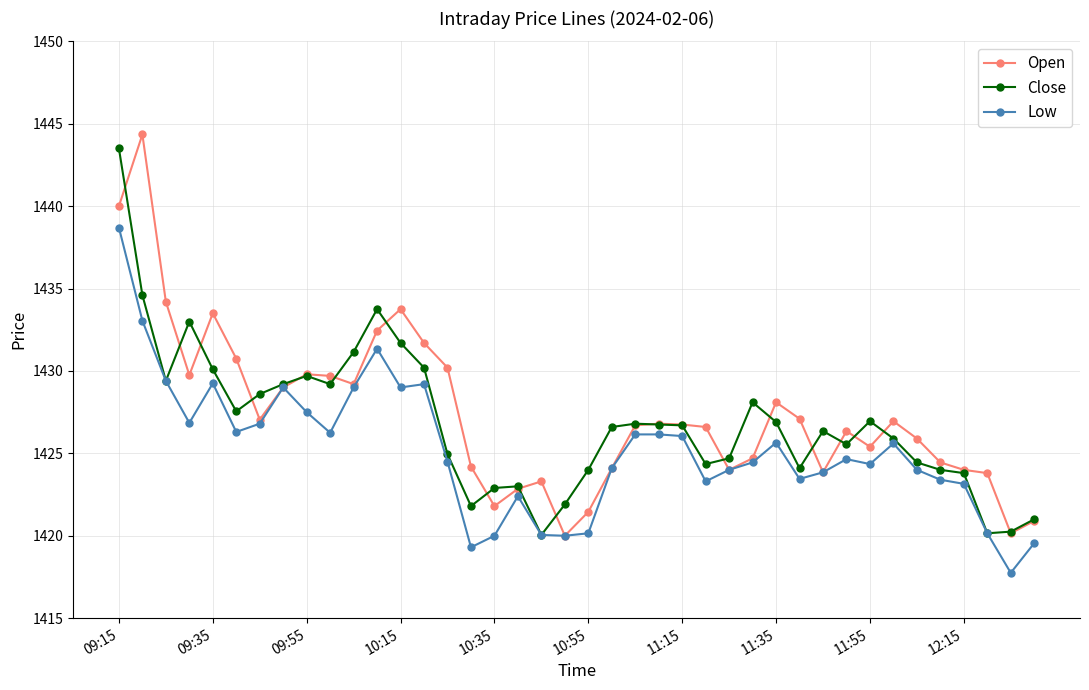

What is the value of the Low point at the 7th from the left?

1426.8